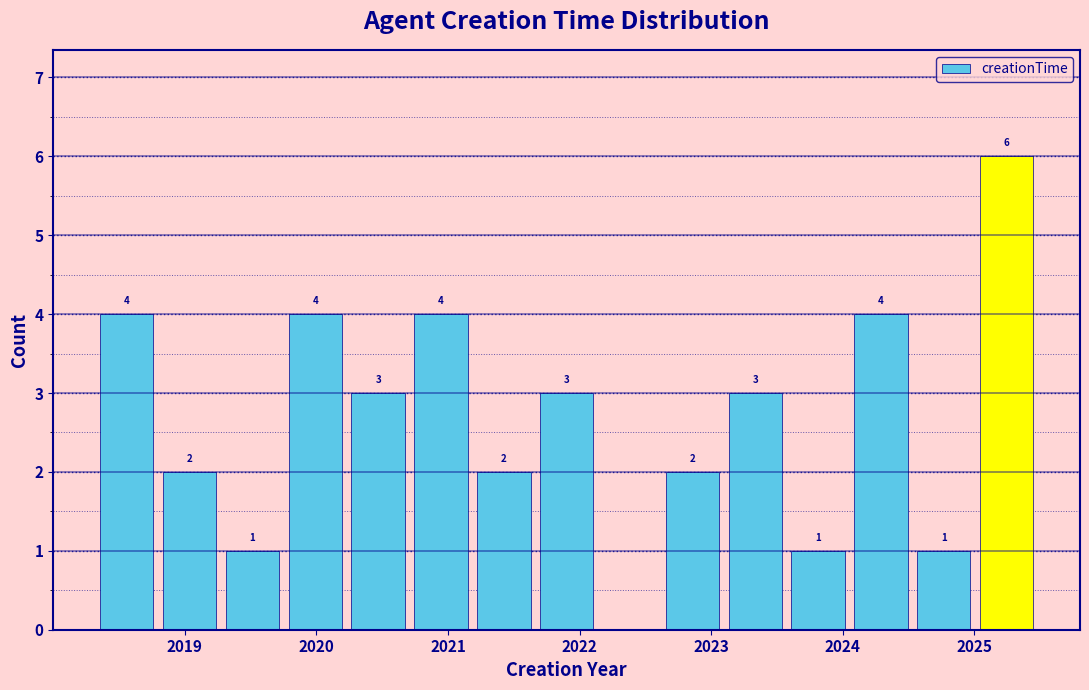

Over which range of the x-axis is the bar tallest?

2025.0 to 2025.5